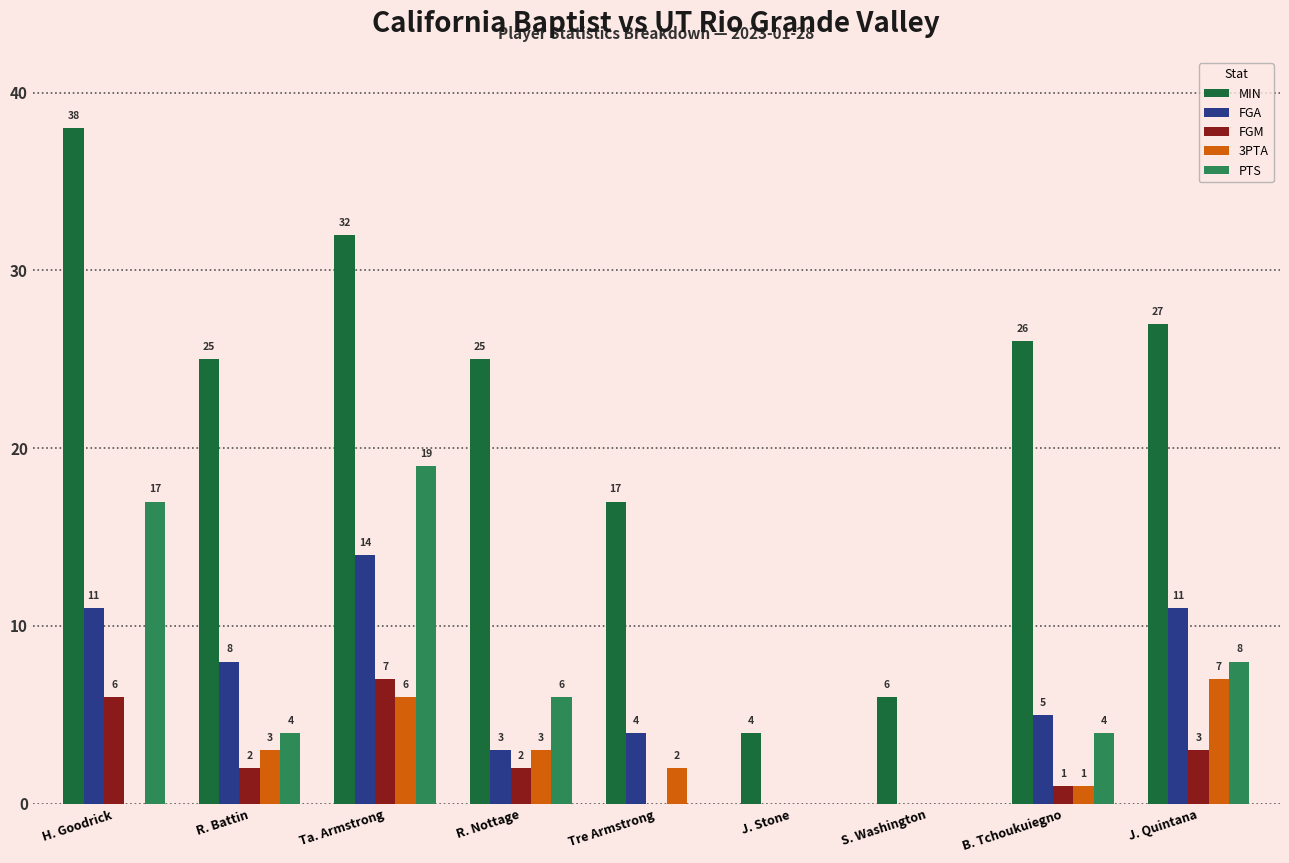

Are the bars horizontal?

No